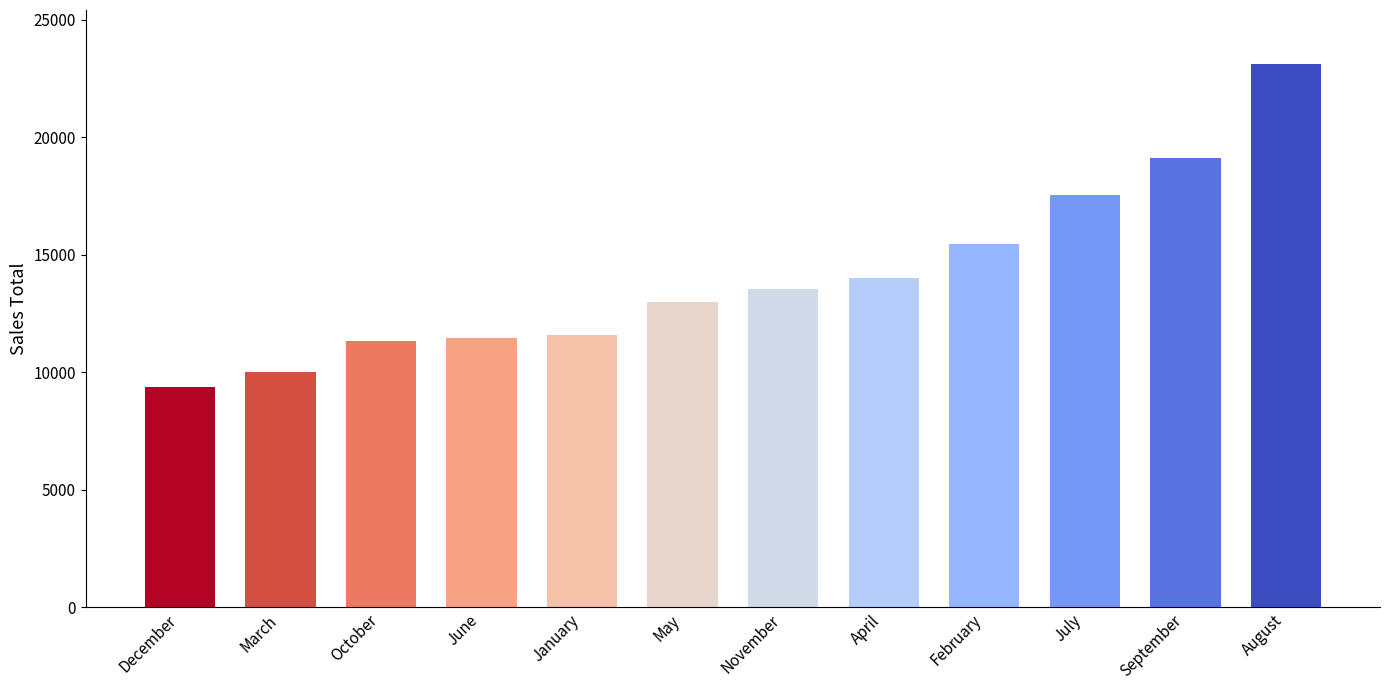

What is the difference between the values at January and May?

1415